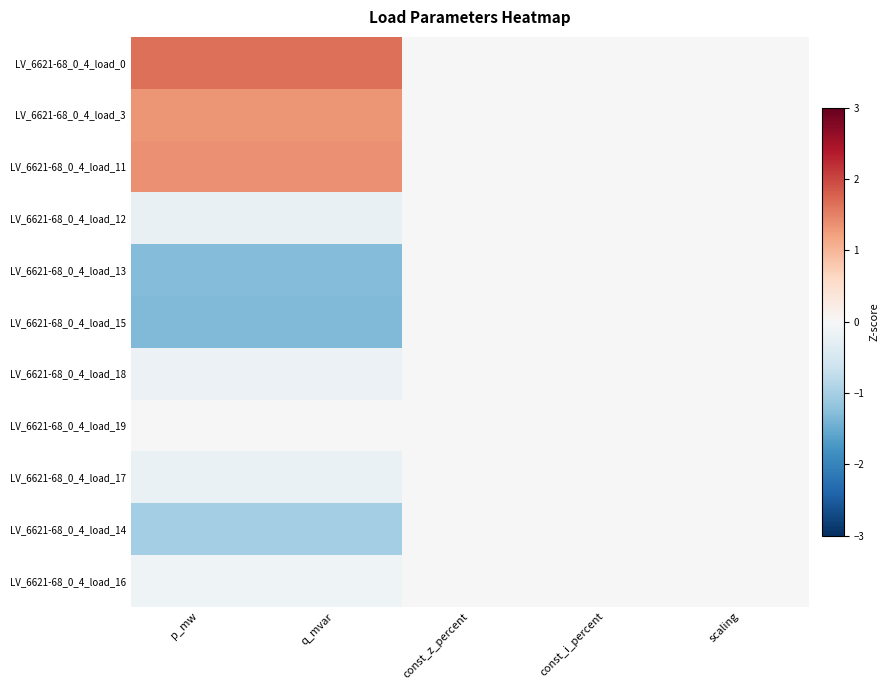

Which has a higher value, q_mvar or const_i_percent?

q_mvar